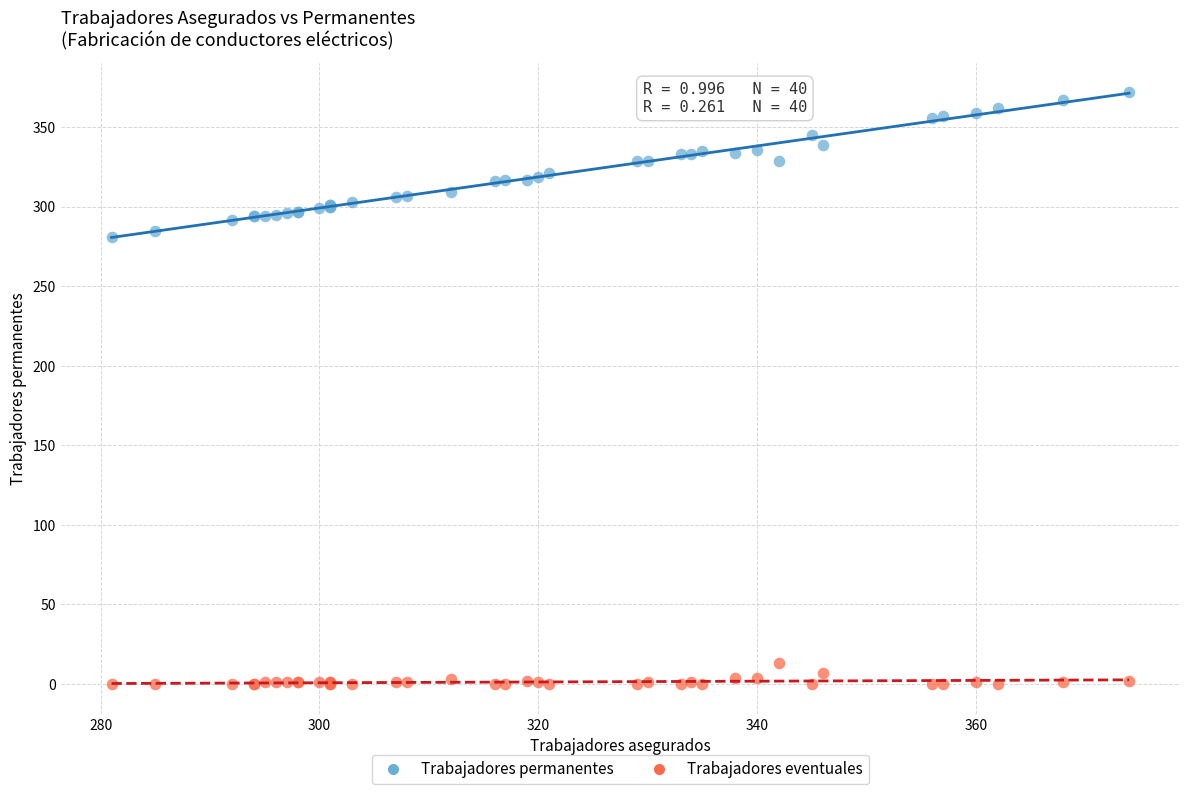

What are all the series names shown in the legend?

Trabajadores permanentes, Trabajadores eventuales